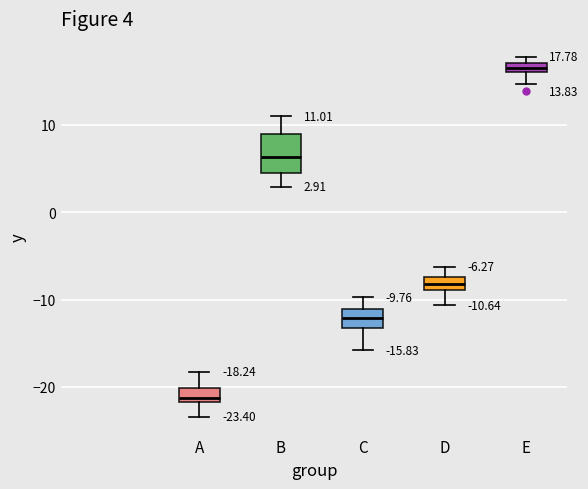

Which box is the tallest, from its lower edge to its upper edge?

B